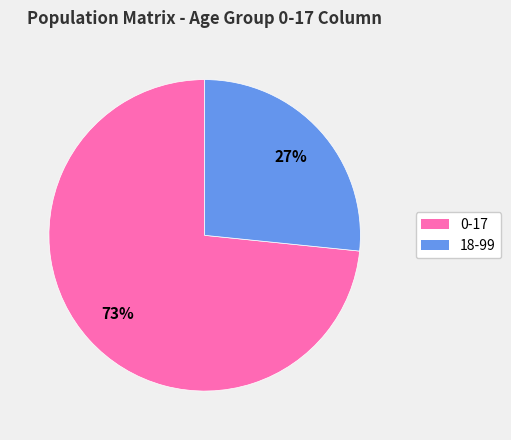

To the nearest percent, what is the combined percentage of 18-99 and 0-17?

100%